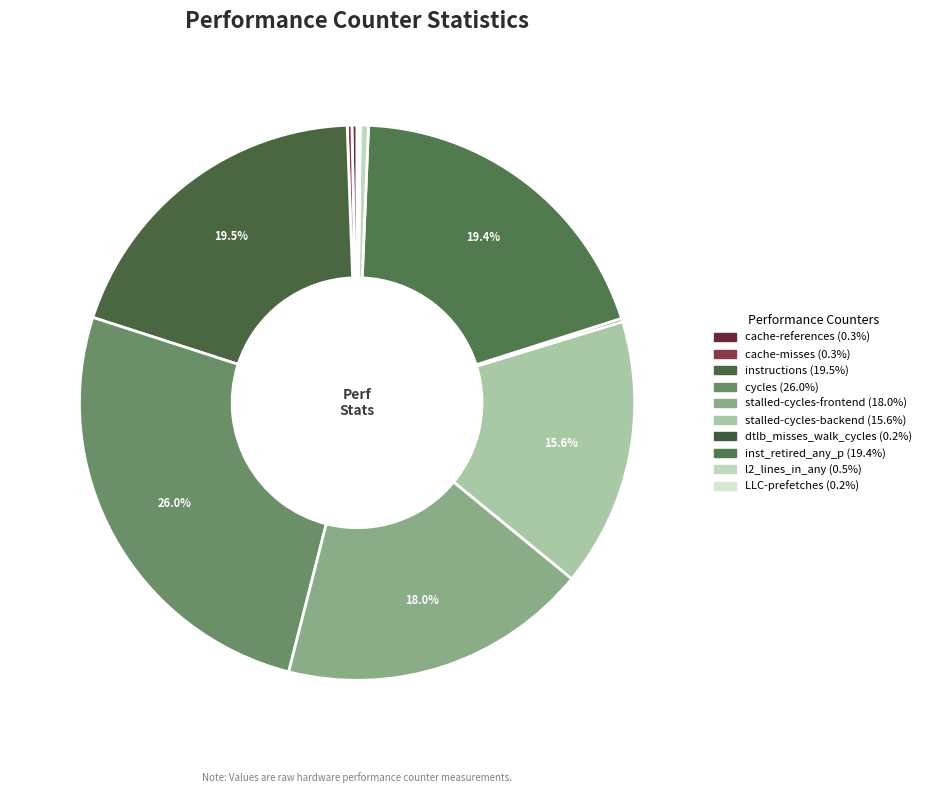

Between l2_lines_in_any and cache-misses, which is larger?

l2_lines_in_any